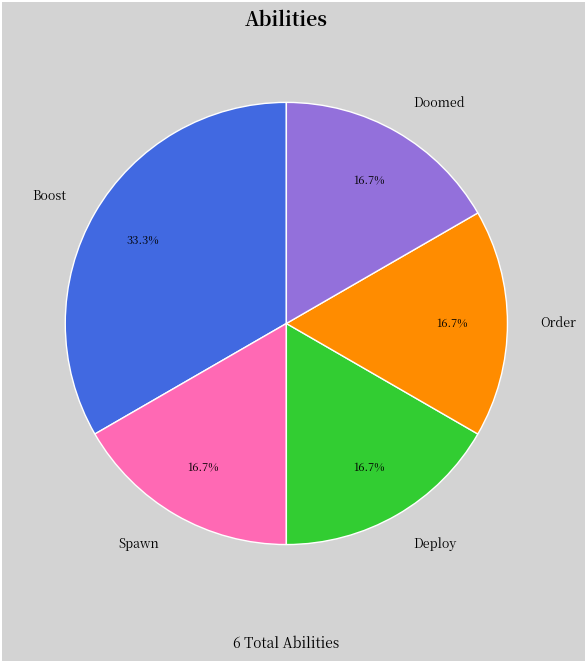

True or false: Doomed accounts for 26% of the total.

False